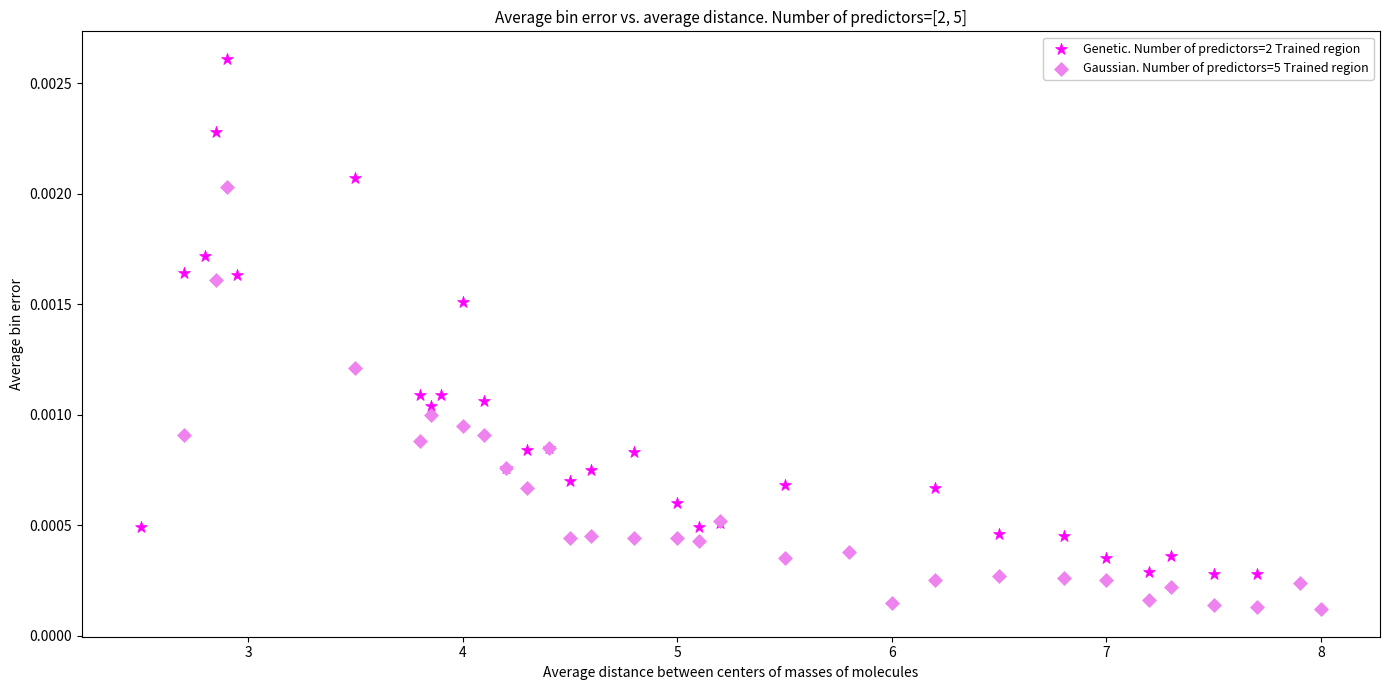

Which series reaches the maximum Y coordinate?

Genetic. Number of predictors=2 Trained region